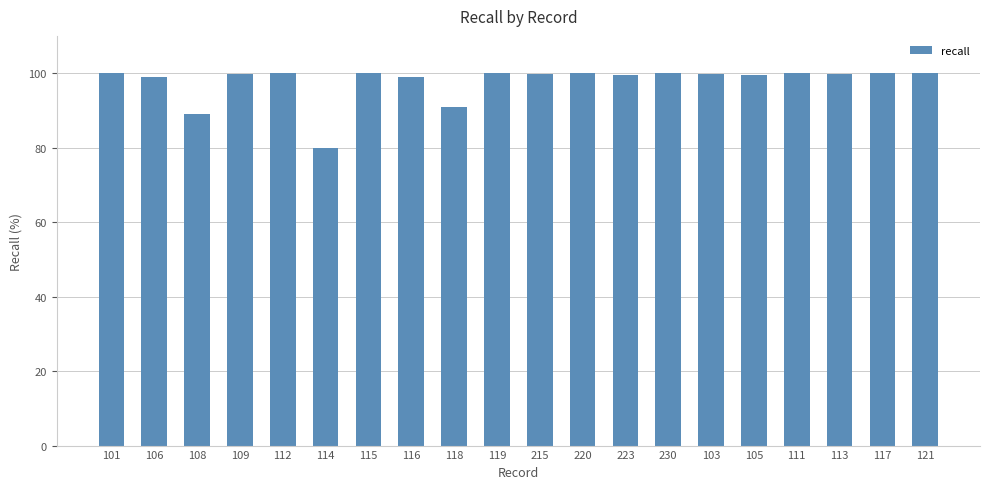

What is the ratio of the value at 106 to the value at 101?

1.0